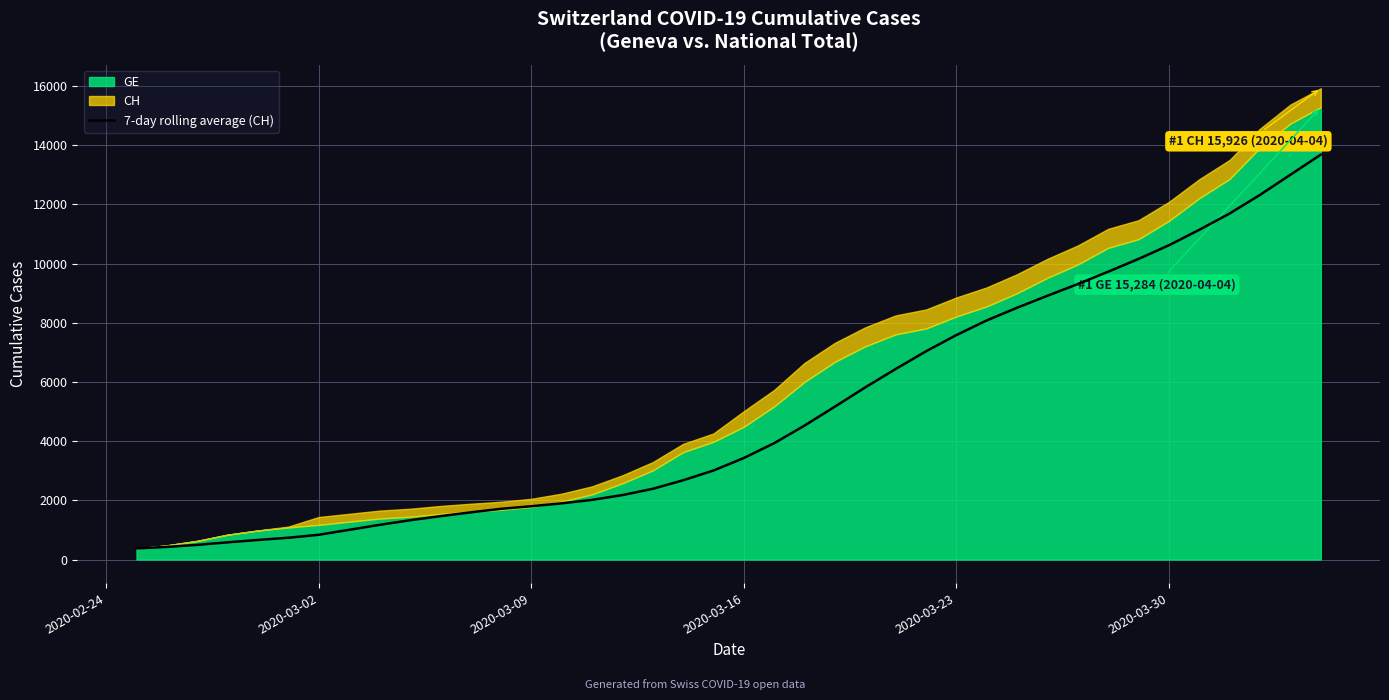

What is the minimum value for 7-day rolling average (CH)?

375.0